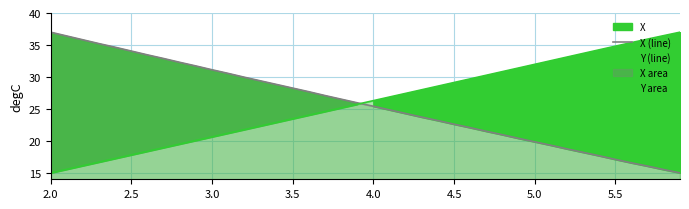

Which category has the highest value in the X (line) series?

2.0